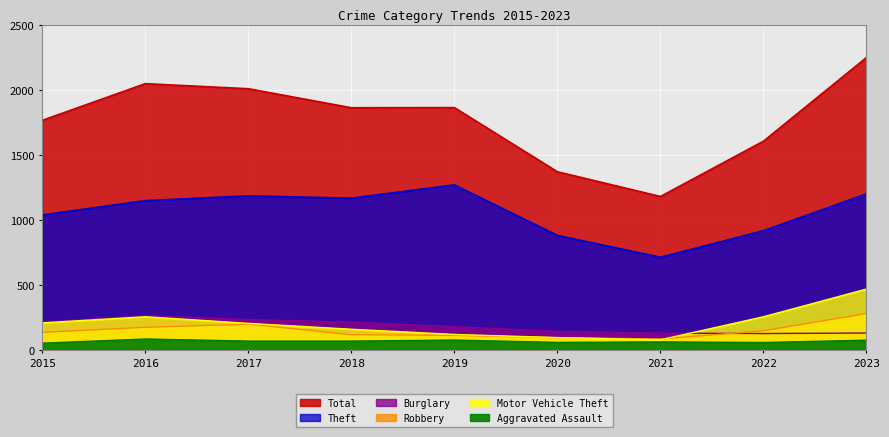

The Burglary series shows 216 at 2015. True or false?

True